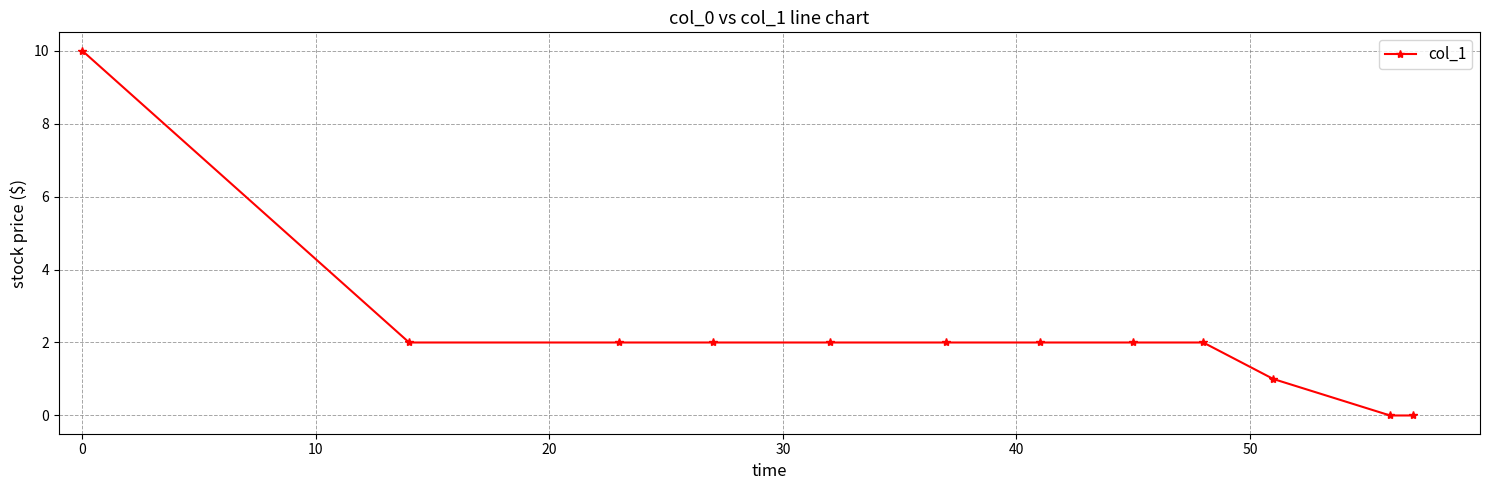

What is the sum of all values?

27